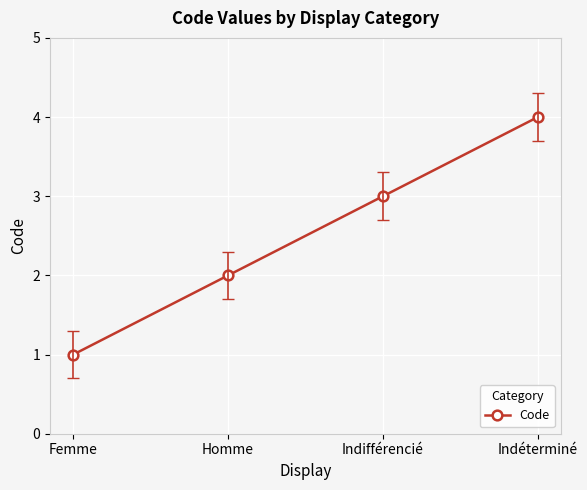

Reading left to right, extract all data points from this chart.

Femme=1	Homme=2	Indifférencié=3	Indéterminé=4